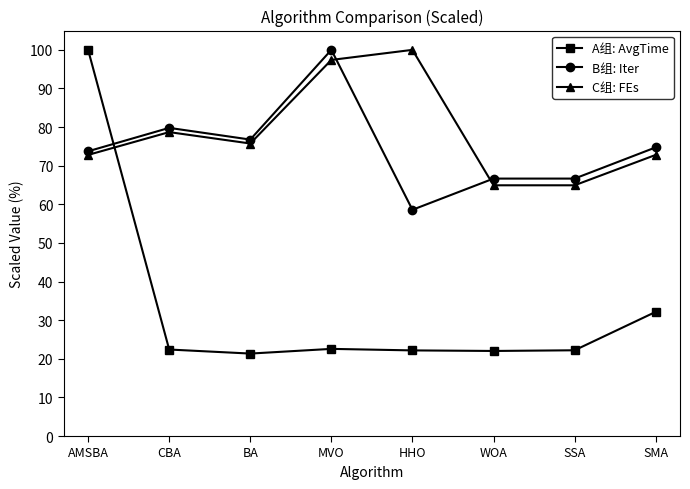

True or false: B组: Iter and C组: FEs intersect in this chart.

True